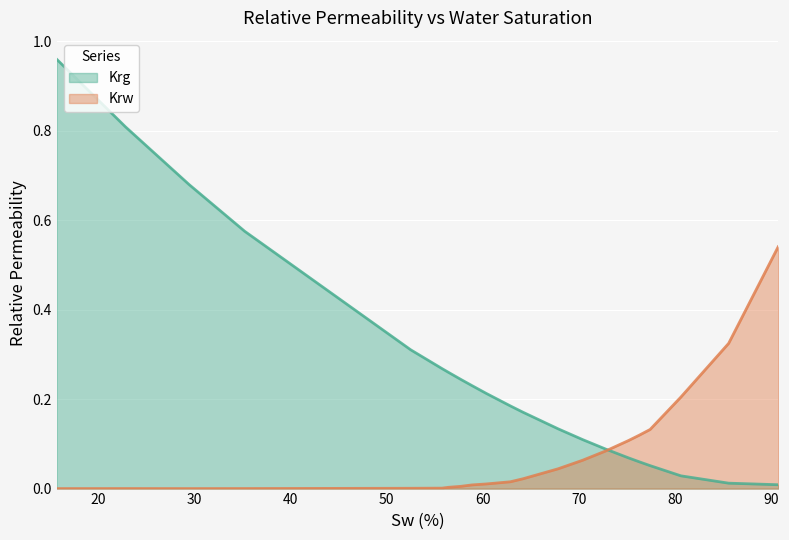

Is the value of Krw at 70.41 greater than the value of Krg at 80.61?

Yes